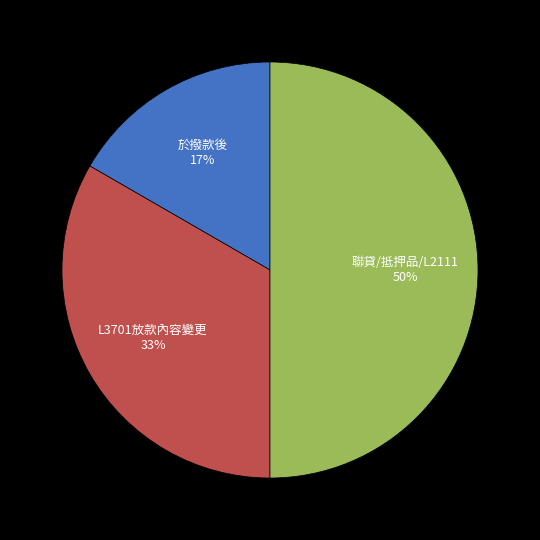

To the nearest percent, what is the difference between the largest and smallest slice percentages?

33%